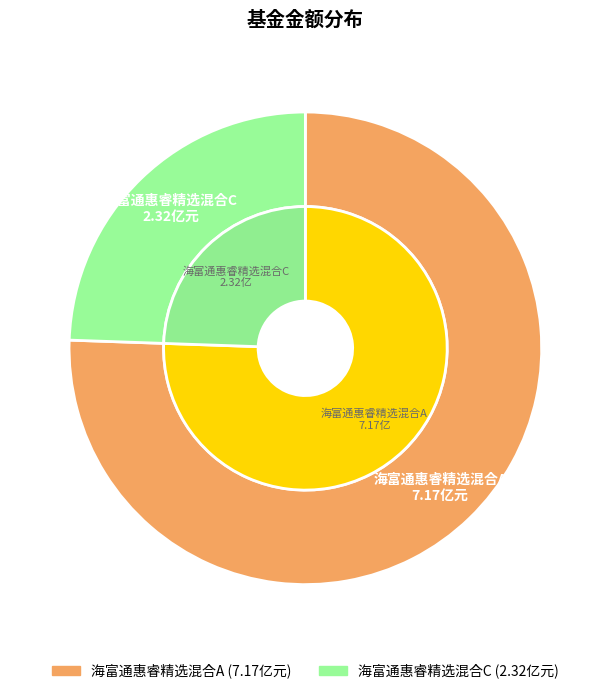

Combined, what portion of the pie is 海富通惠睿精选混合A and 海富通惠睿精选混合C?

100.0%